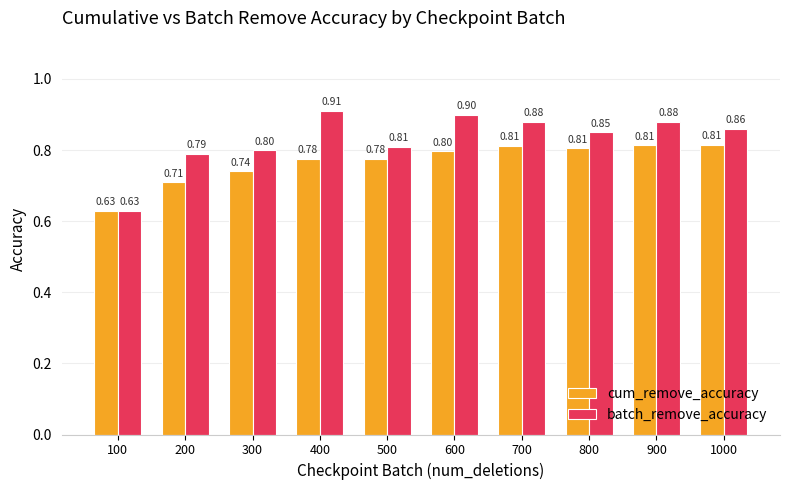

Does the chart contain any negative values?

No